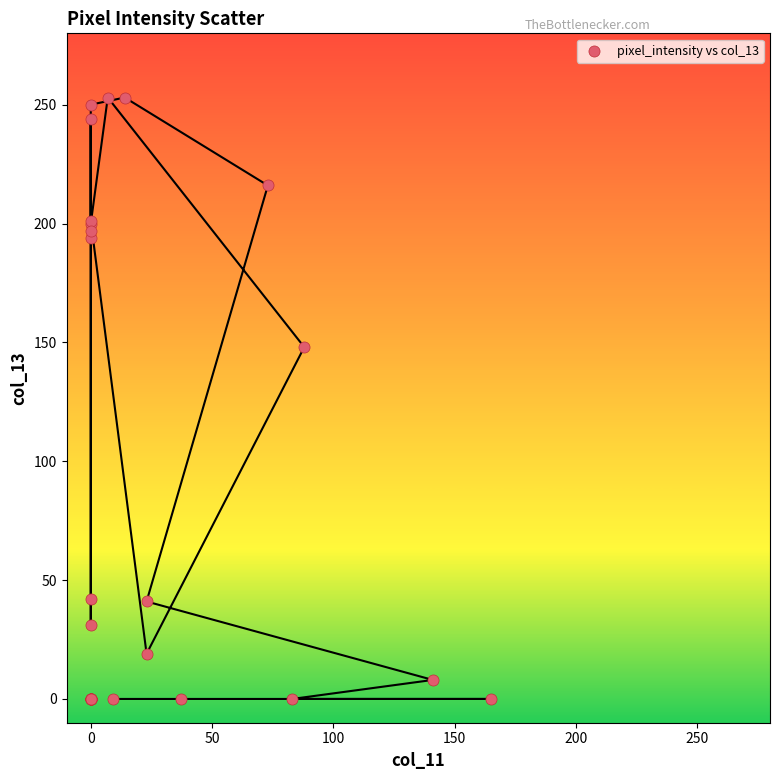

What Y value in the scatter plot is closest to 126?

148